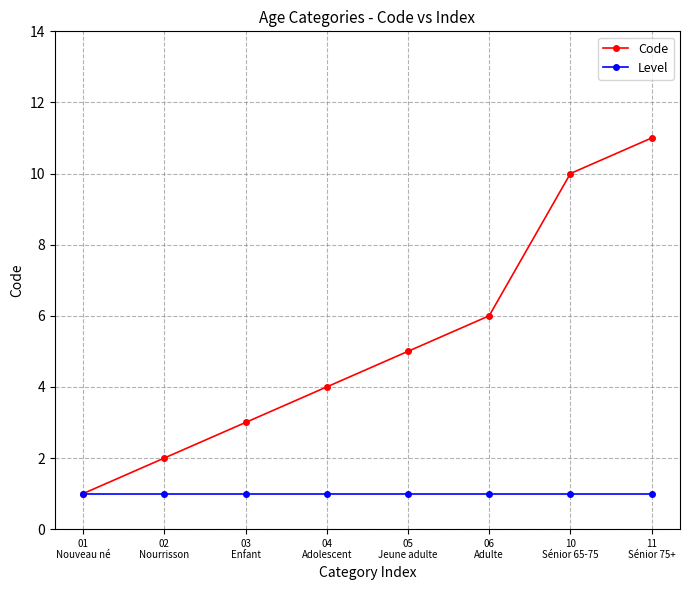

What is the average value of the Level series?

1